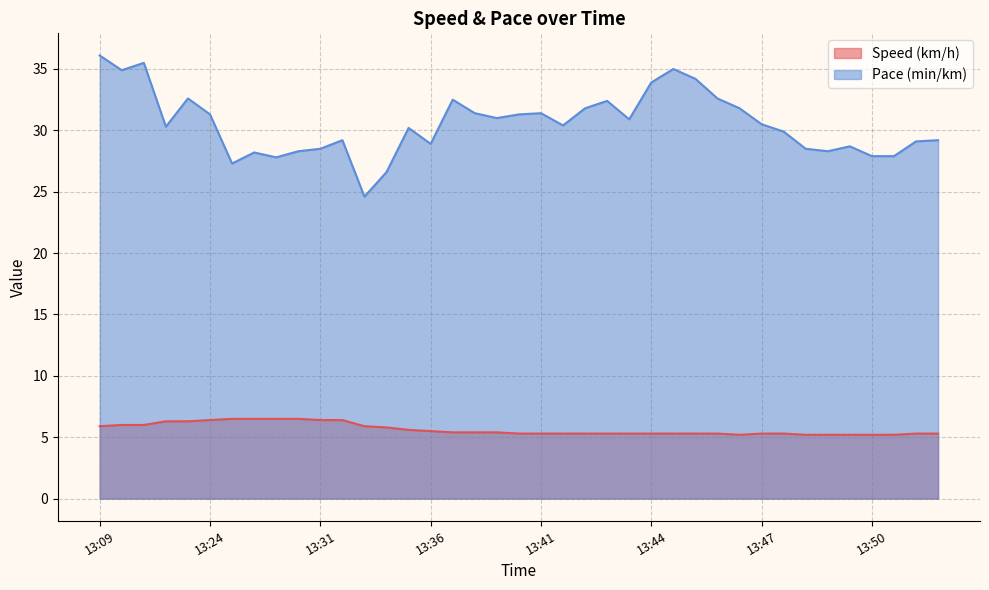

At which label does Pace (min/km) reach its minimum?

13:33